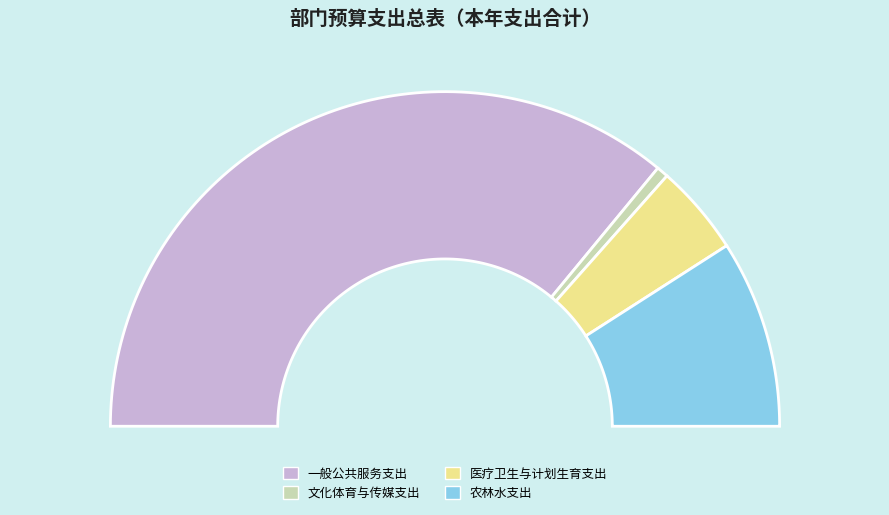

What portion of the pie excludes 文化体育与传媒支出?

98.9%